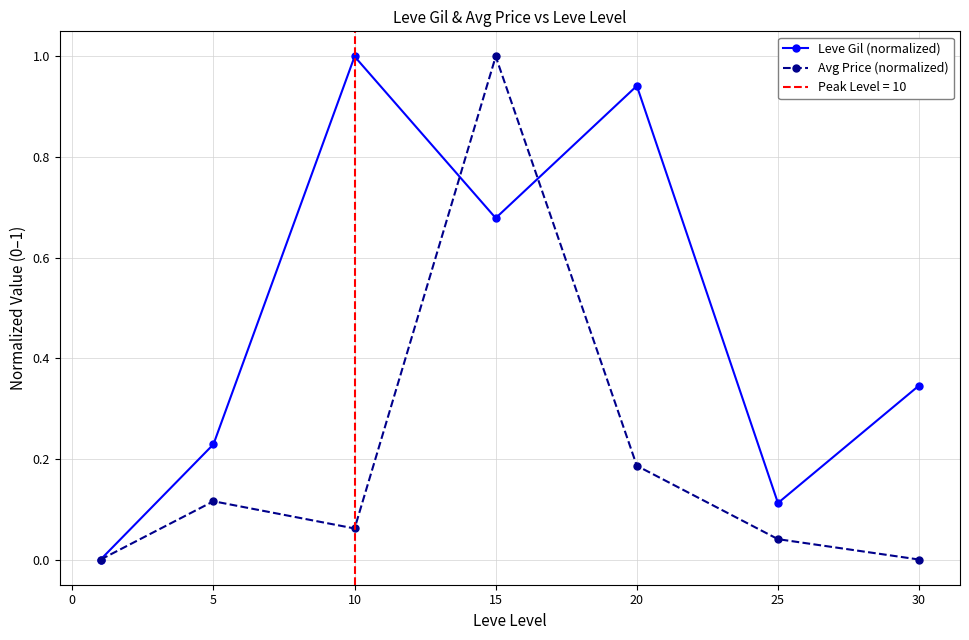

The Leve Gil (normalized) series shows 0.2 at 30. True or false?

False